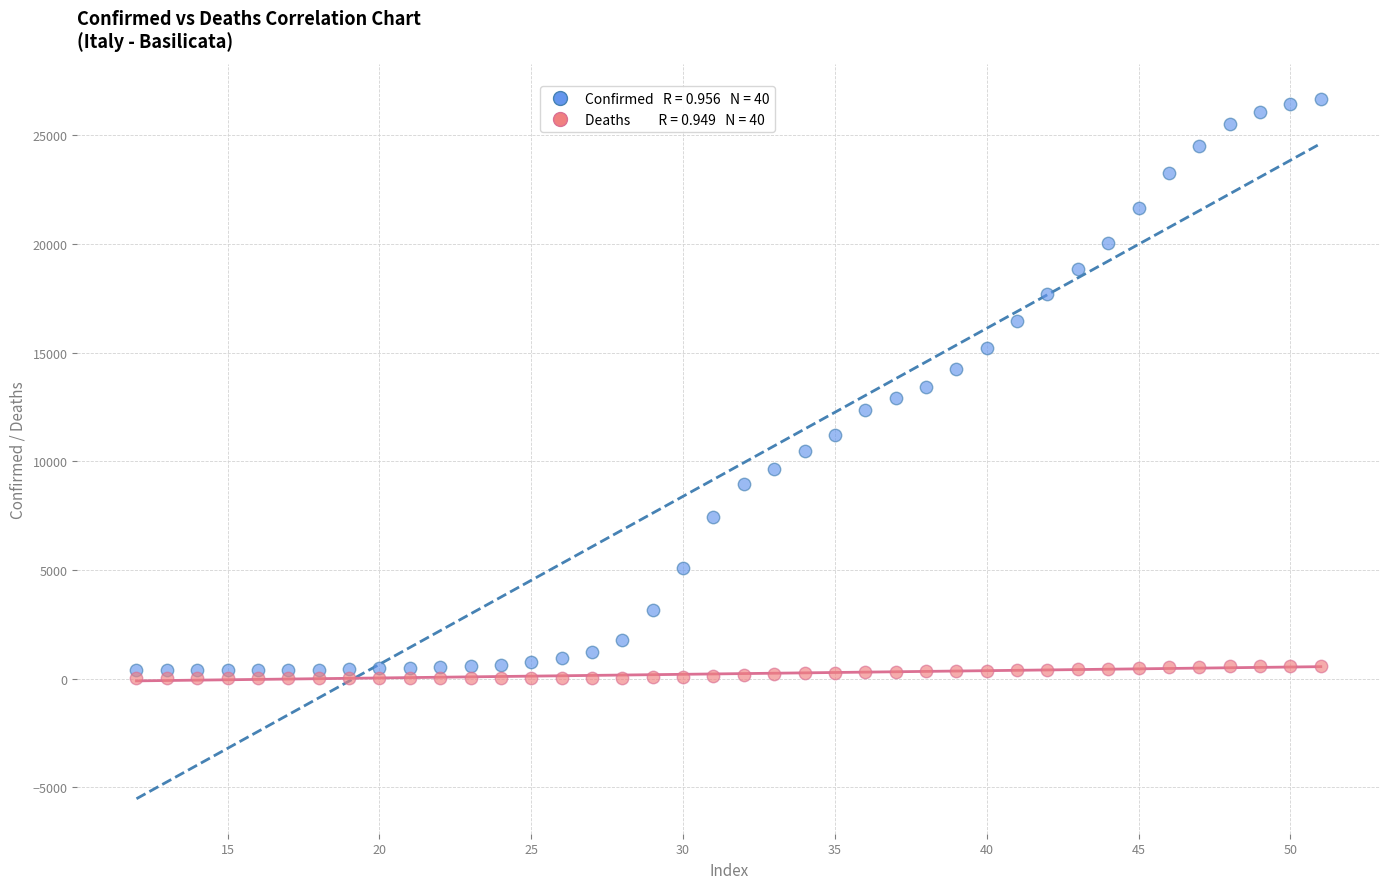

Across all data points, what is the range of X values (max minus min)?

39